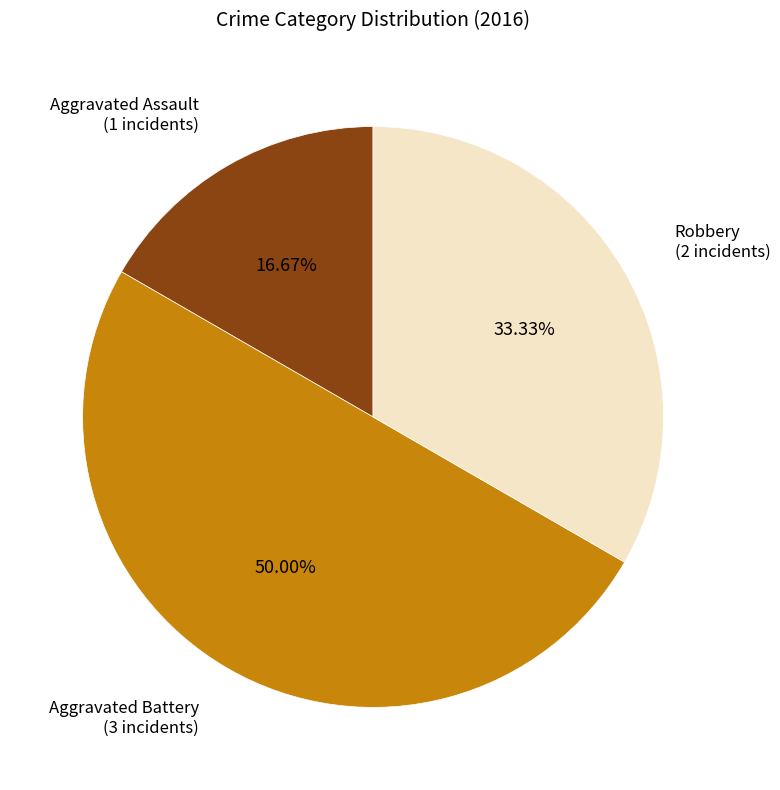

True or false: Aggravated Battery accounts for 50% of the total.

True